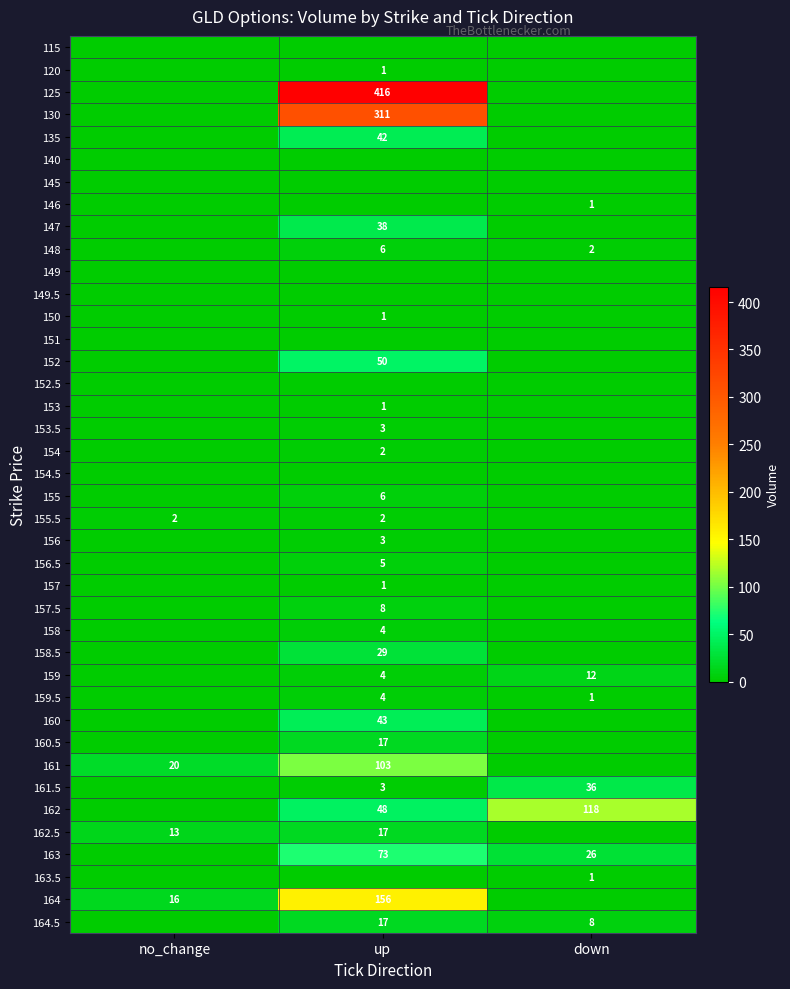

The value of 164.5 at down is 8. True or false?

True